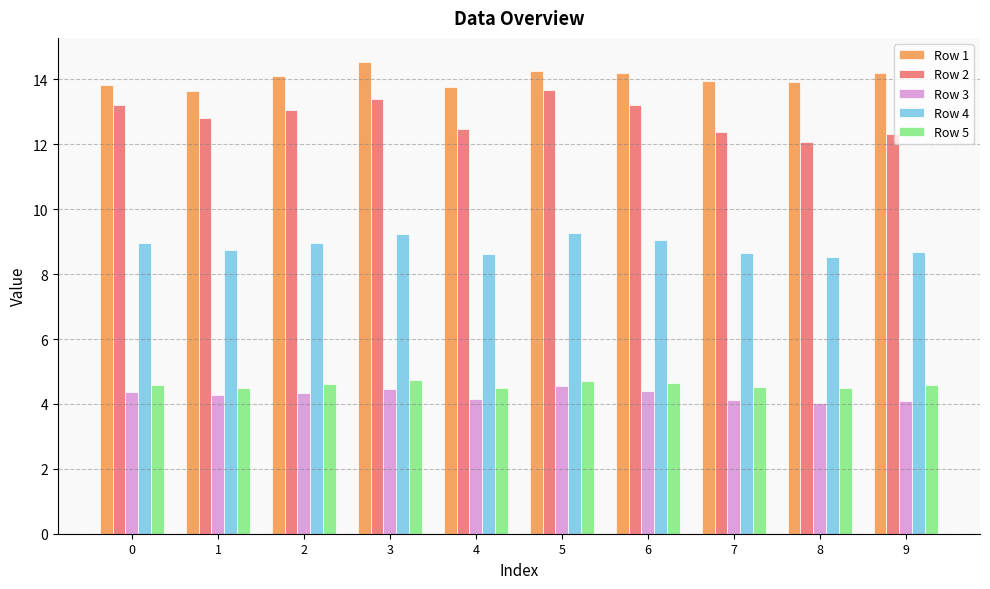

What is the maximum value for Row 5?

4.8